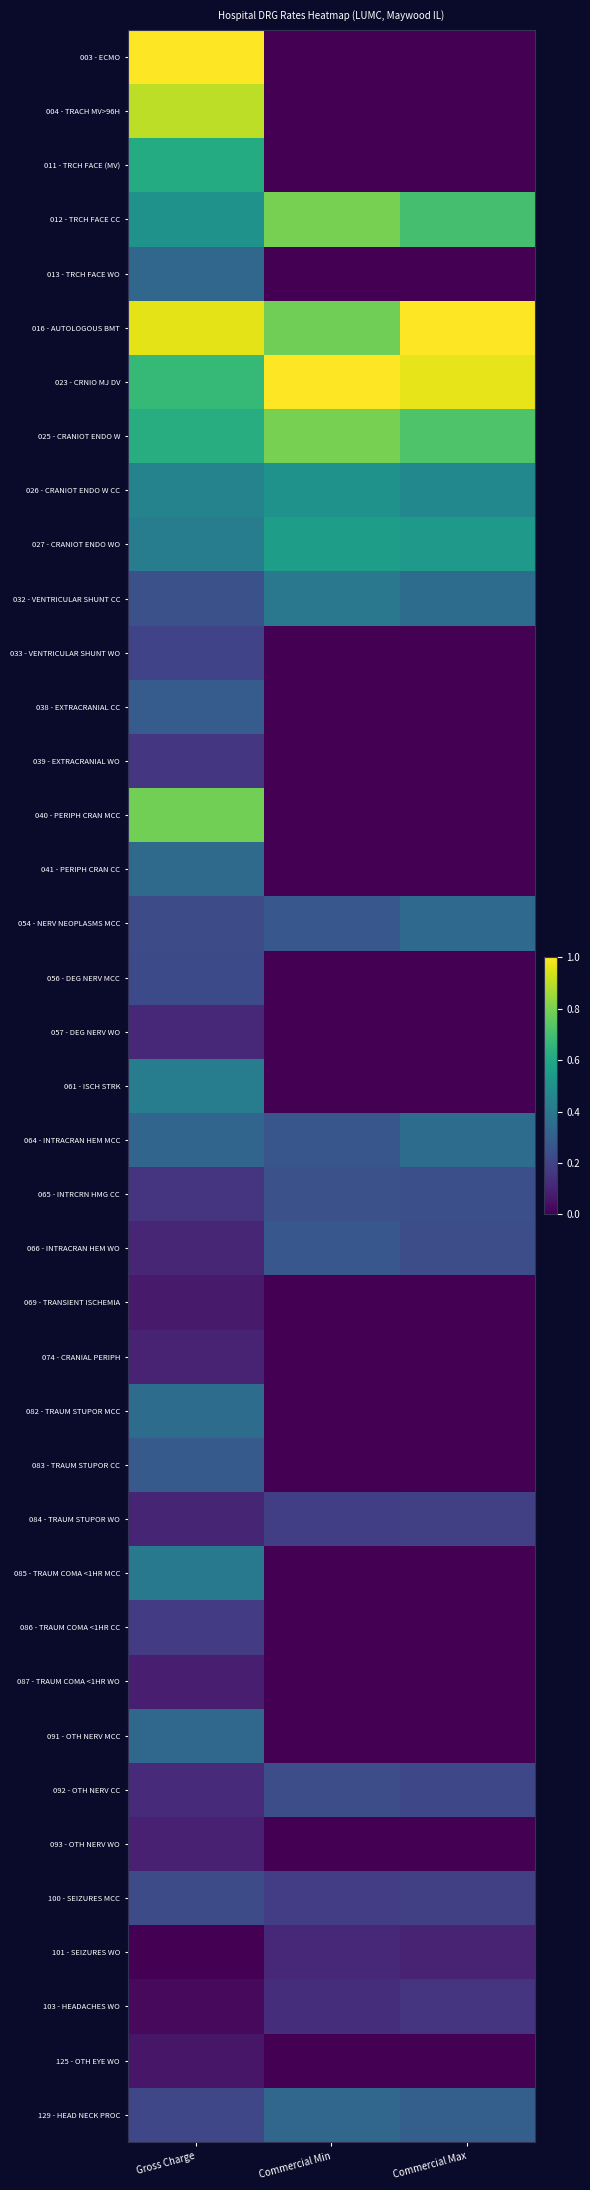

Which series changed the most between Gross Charge and Commercial Max?

003 - ECMO